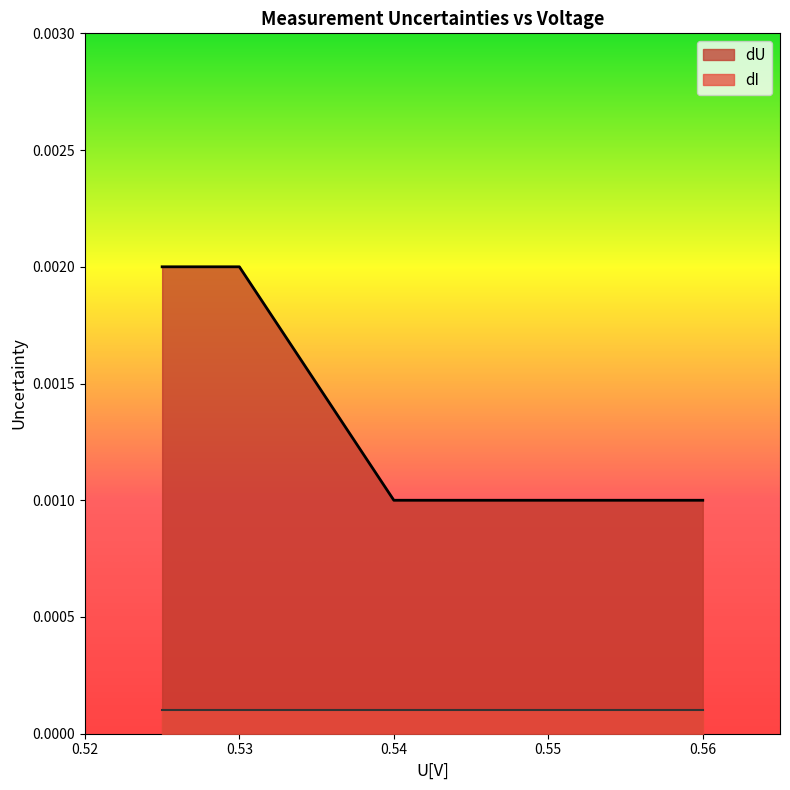

True or false: there are more than 1 points higher than both neighbors.

False